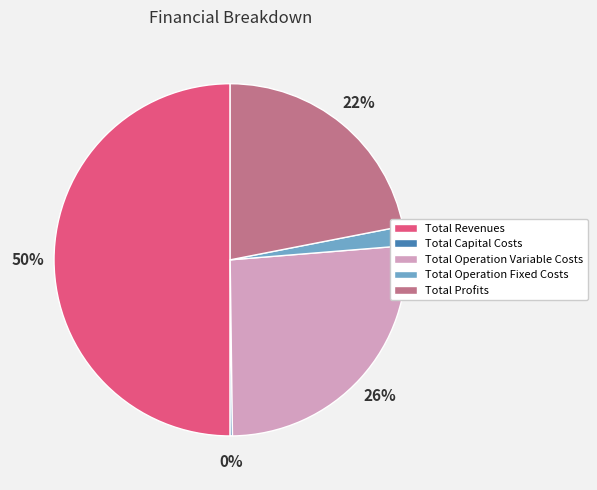

To the nearest percent, what is the difference between the Total Profits and Total Operation Variable Costs slice percentages?

4%